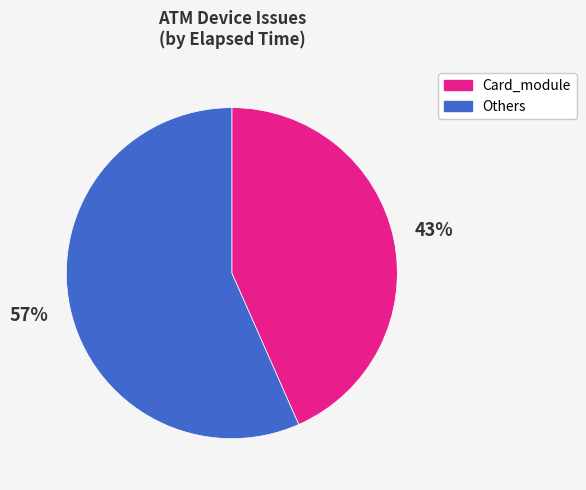

How many slices are in this pie chart?

2